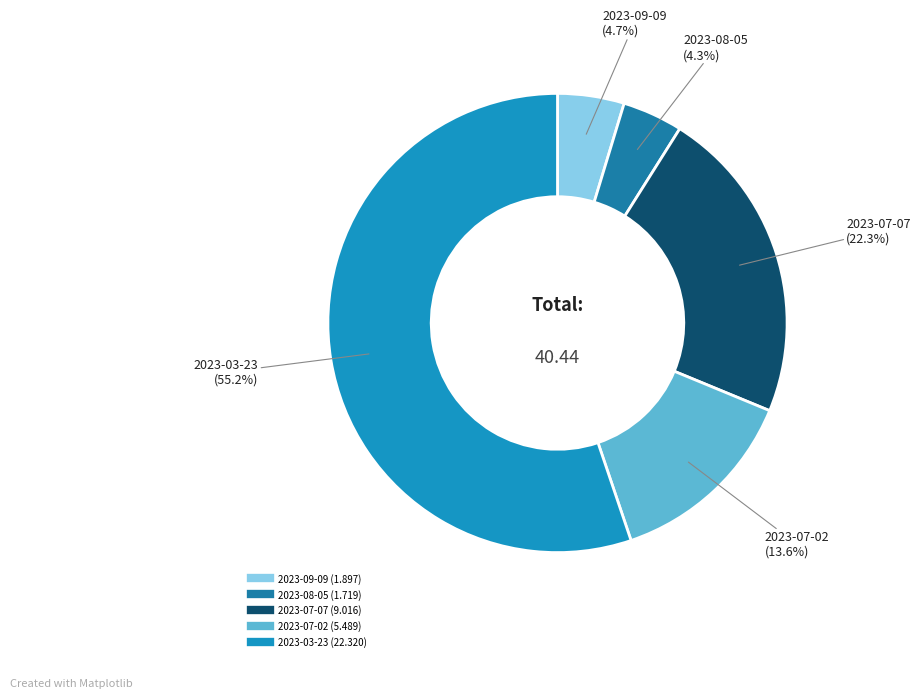

Which category has the biggest portion of the pie?

2023-03-23